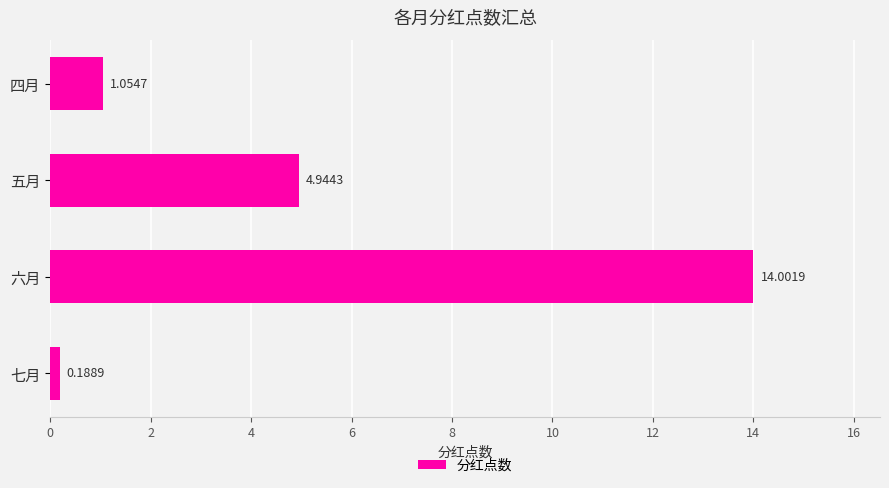

Between 五月 and 六月, which is larger?

六月